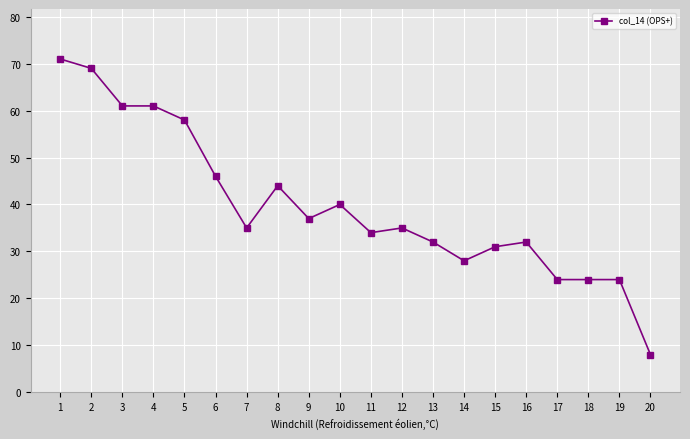

True or false: the data shows 24 at 19.

True